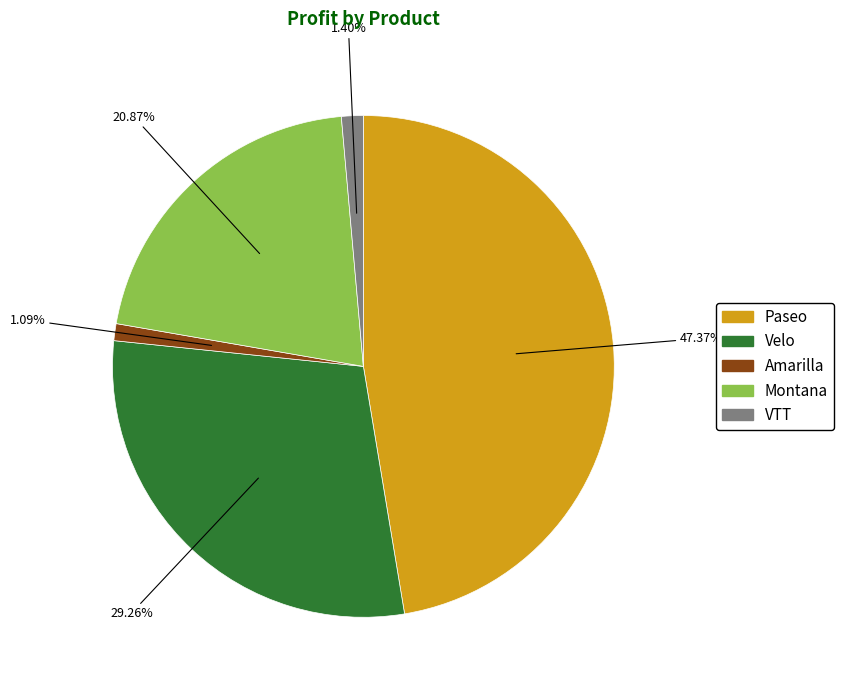

What is the largest slice in the pie chart?

Paseo